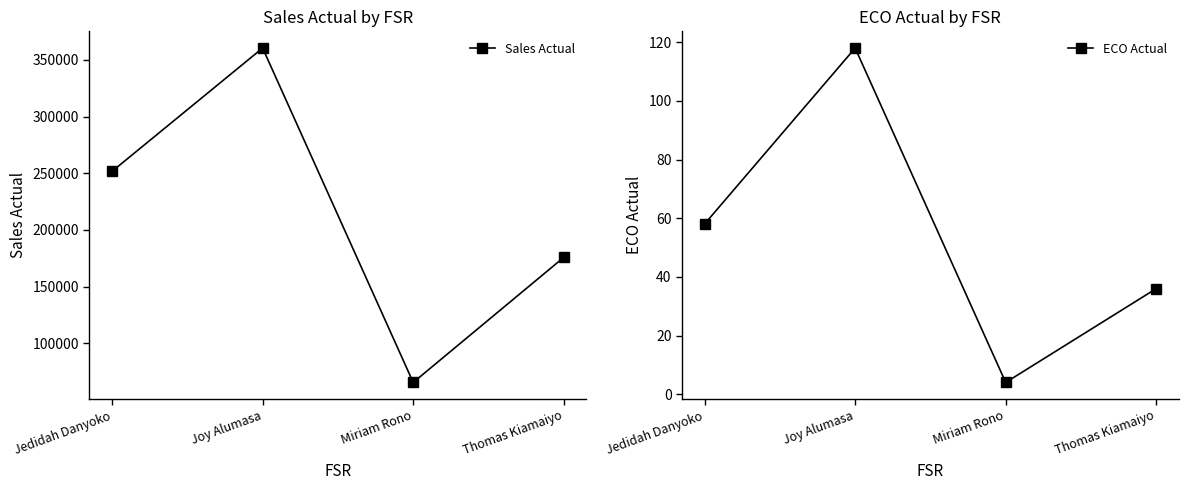

Rank the series by their average value, from highest to lowest.

Sales Actual, ECO Actual